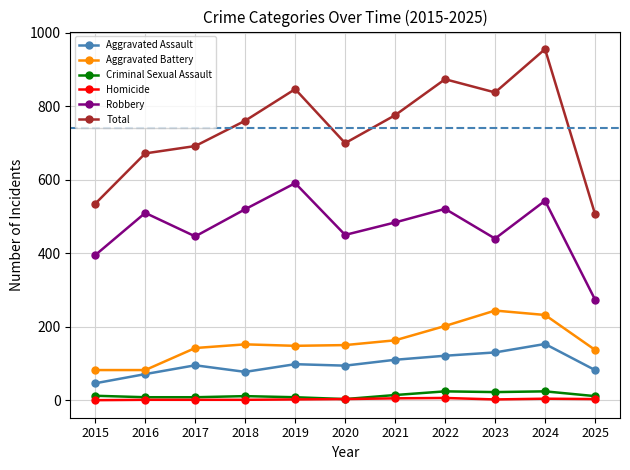

True or false: Criminal Sexual Assault has a value of 24 at 2022.

True